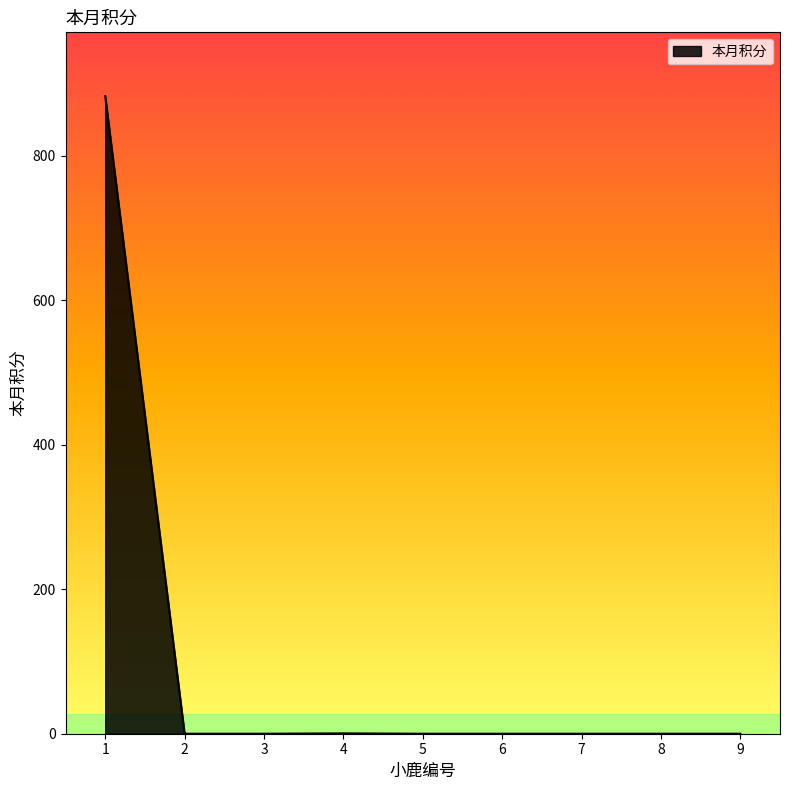

What is the difference between the maximum and minimum values?

882.9